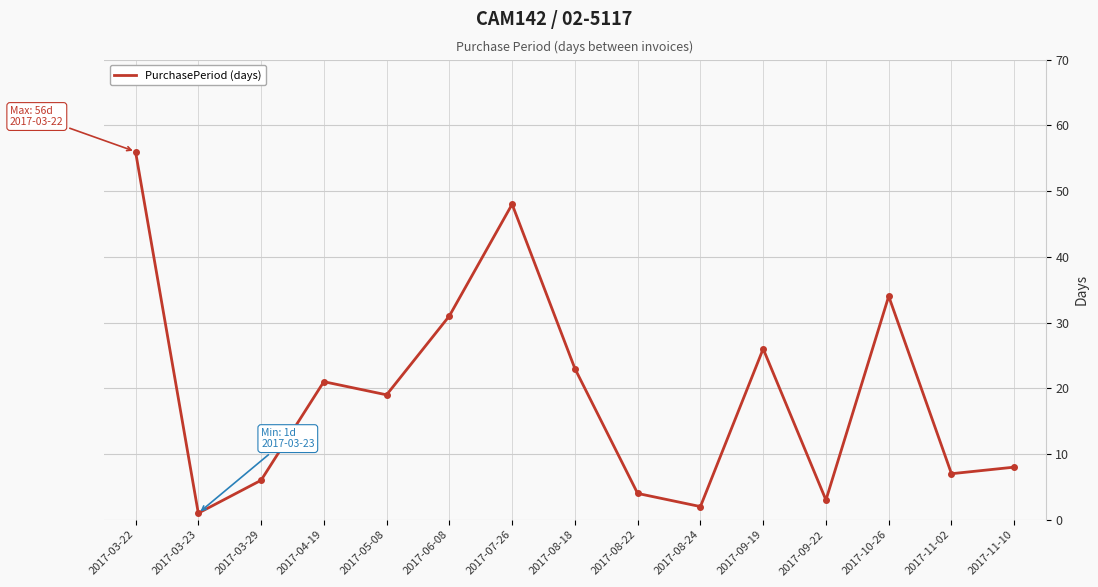

Is it true that the value at 2017-11-02 is 7?

True